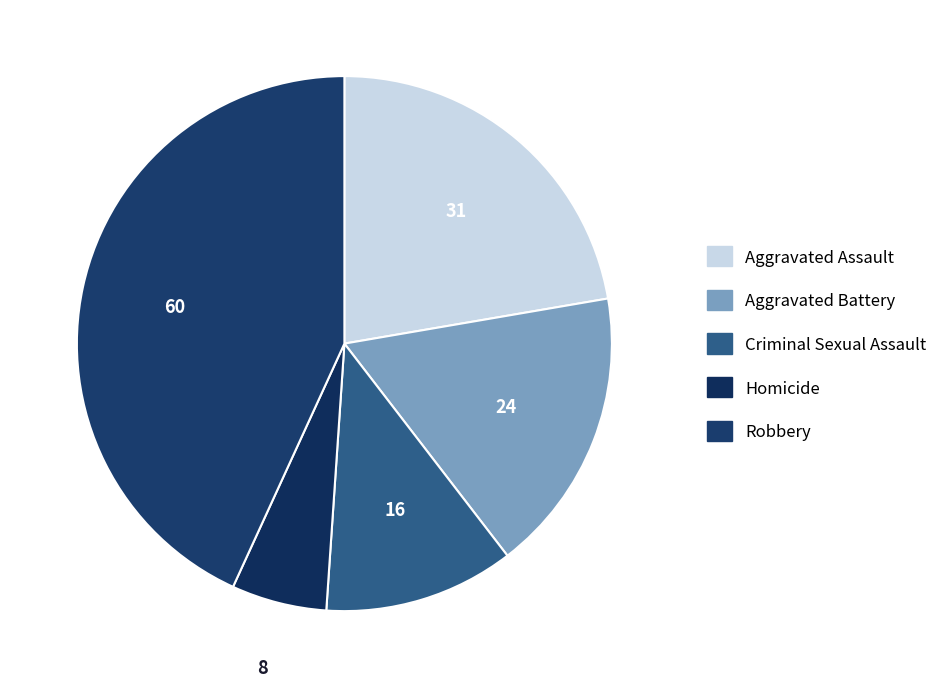

To the nearest percent, what is the difference between the Homicide and Aggravated Battery slice percentages?

12%